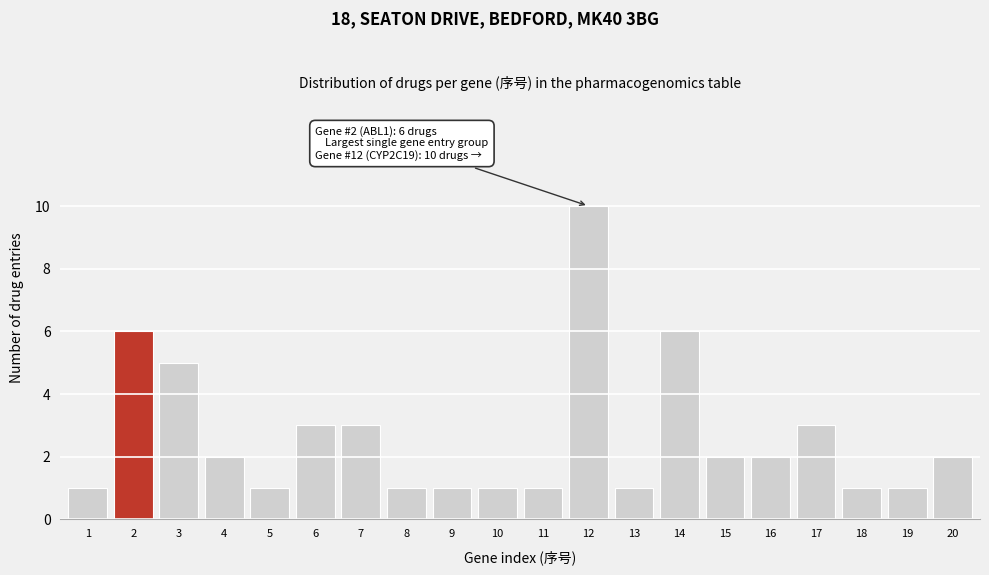

Reading right to left, list all the values displayed in this chart.

2	1	1	3	2	2	6	1	10	1	1	1	1	3	3	1	2	5	6	1